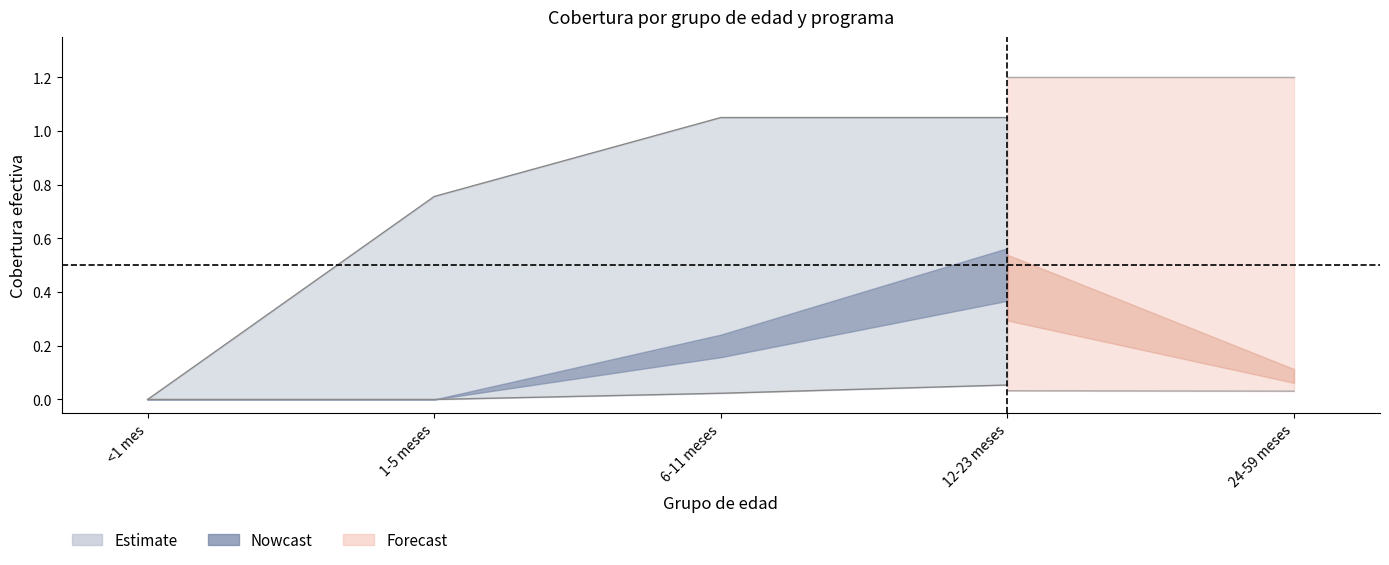

What position from the left is 12-23 meses?

4